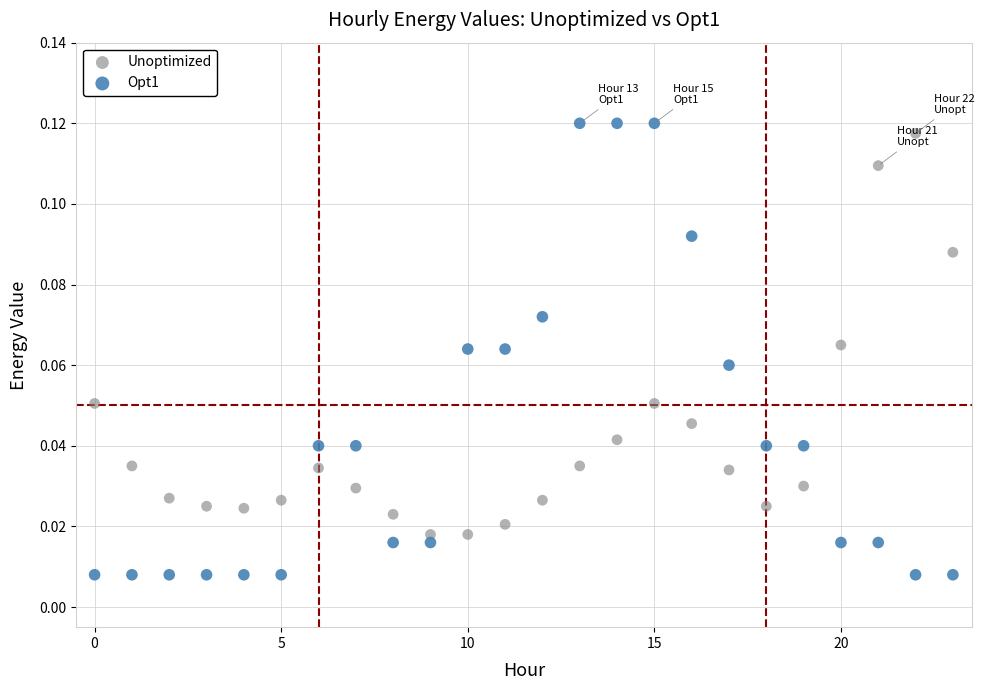

Which series contains the lowest Y value?

Opt1